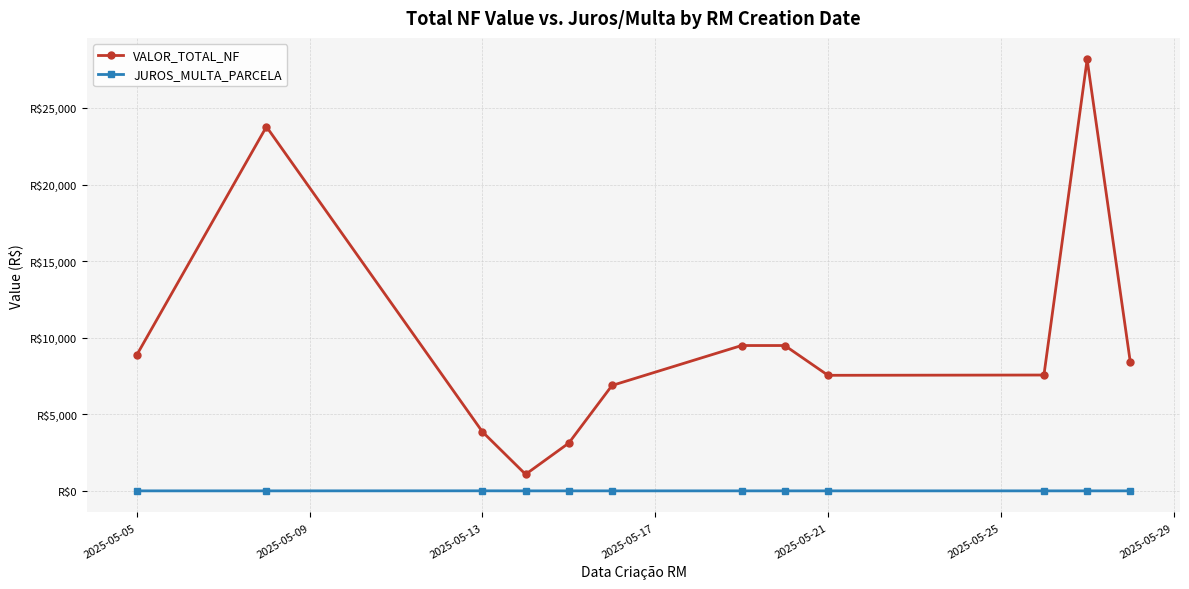

What are all the series names shown in the legend?

VALOR_TOTAL_NF, JUROS_MULTA_PARCELA